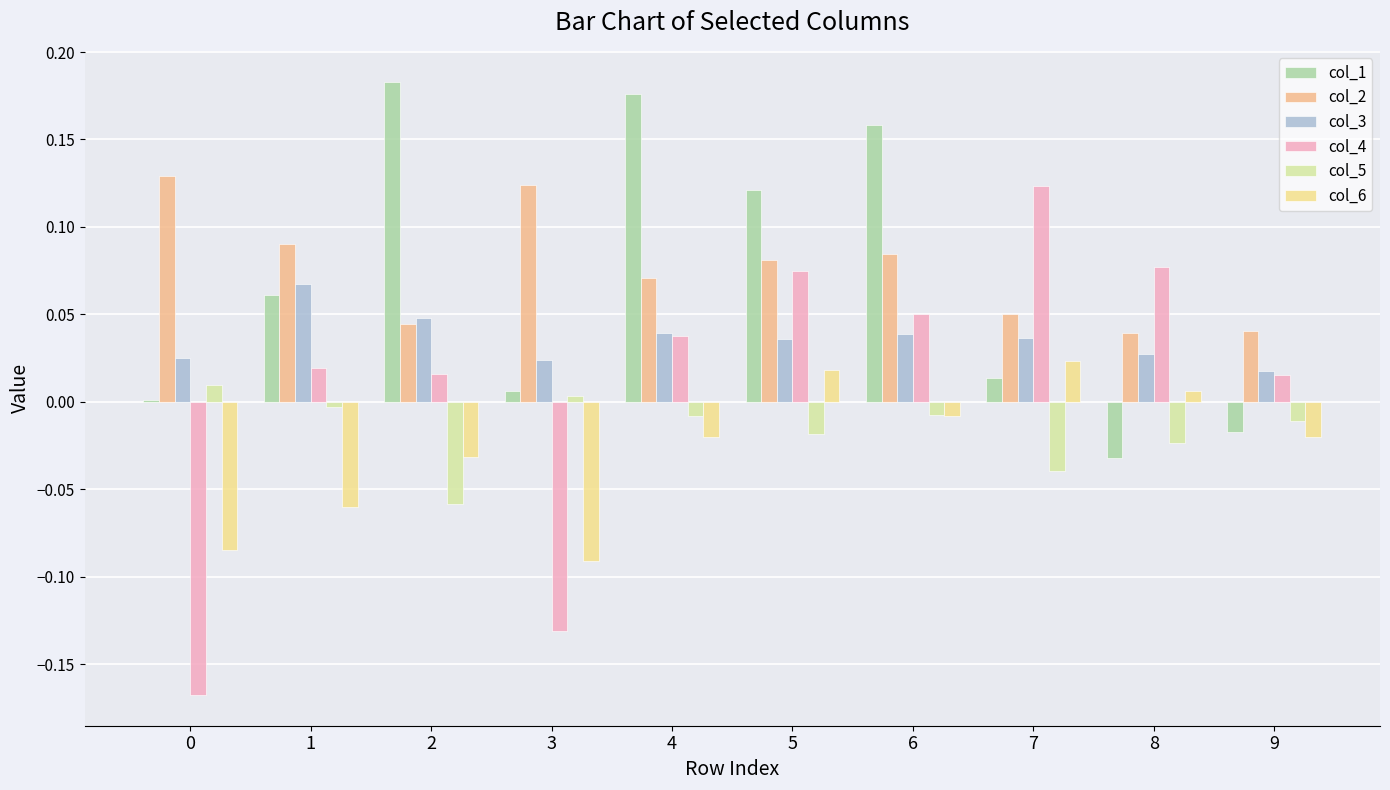

What is the difference between the highest and lowest values at 3?

0.3